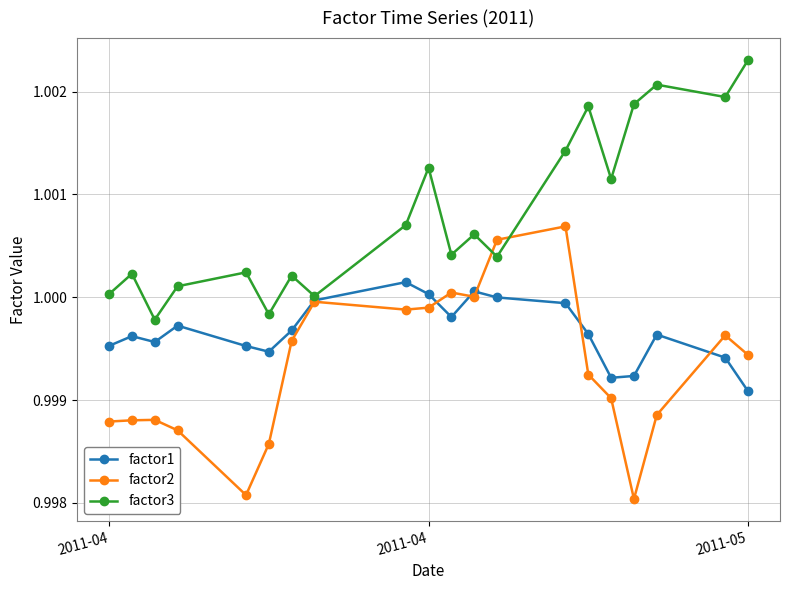

Which series has the largest total across all categories?

factor3